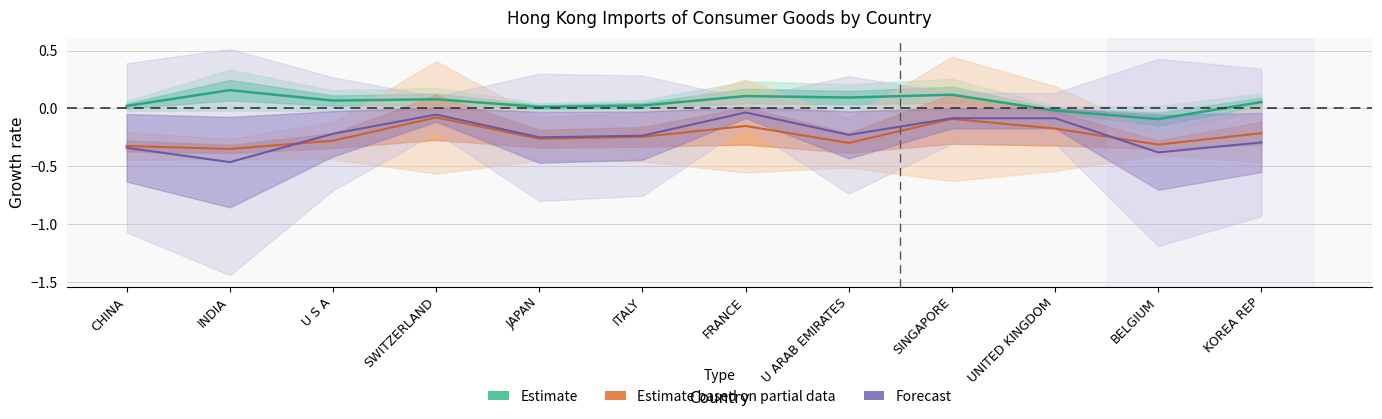

Between KOREA REP and FRANCE, which is larger?

FRANCE